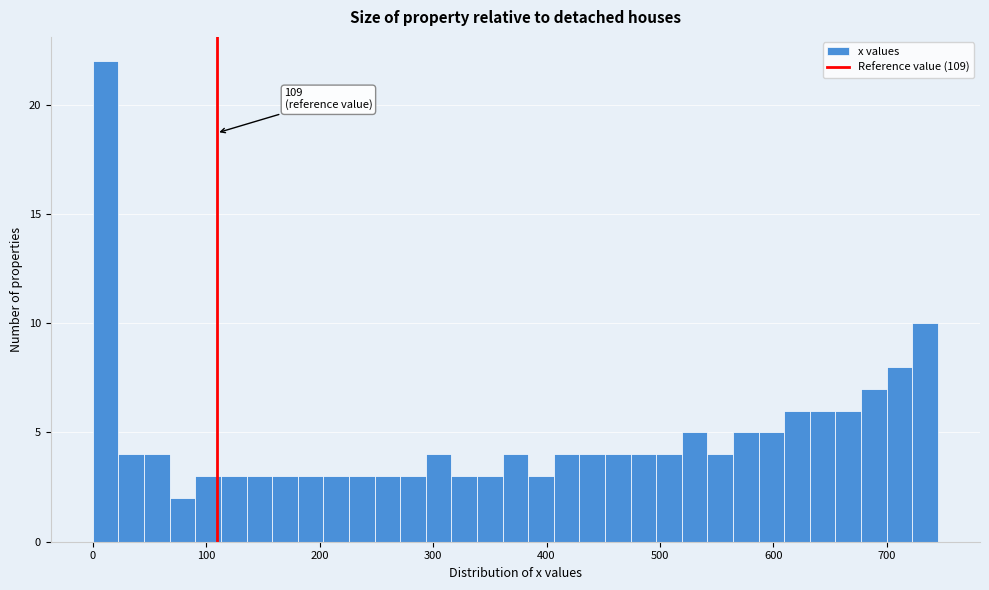

Around what value on the x-axis is the tallest bar? Give the approximate position of its centre, as read against the axis.

10